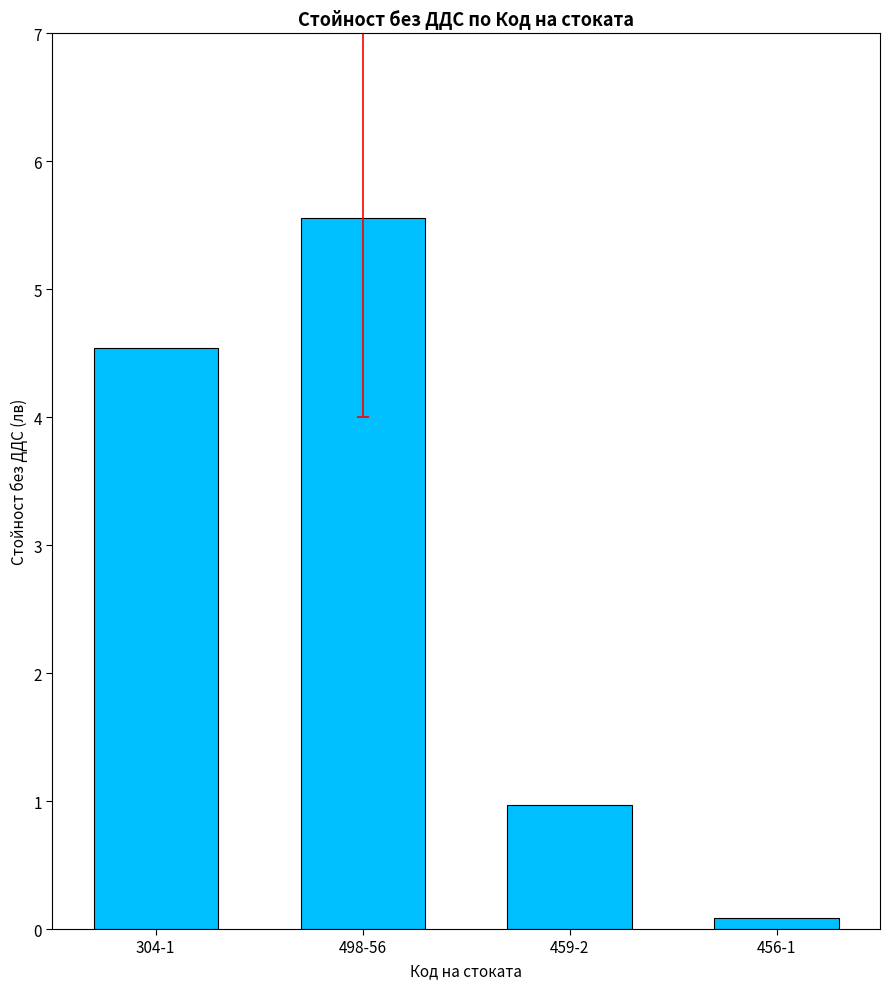

What is the difference between the maximum and second lowest values?

4.6